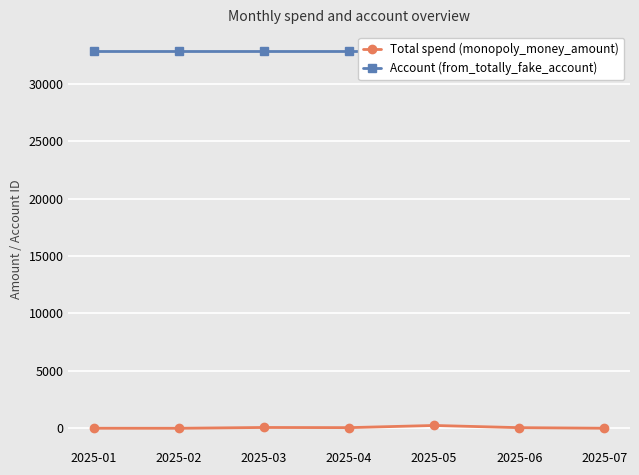

List the series in order of their peak value, highest first.

Account (from_totally_fake_account), Total spend (monopoly_money_amount)